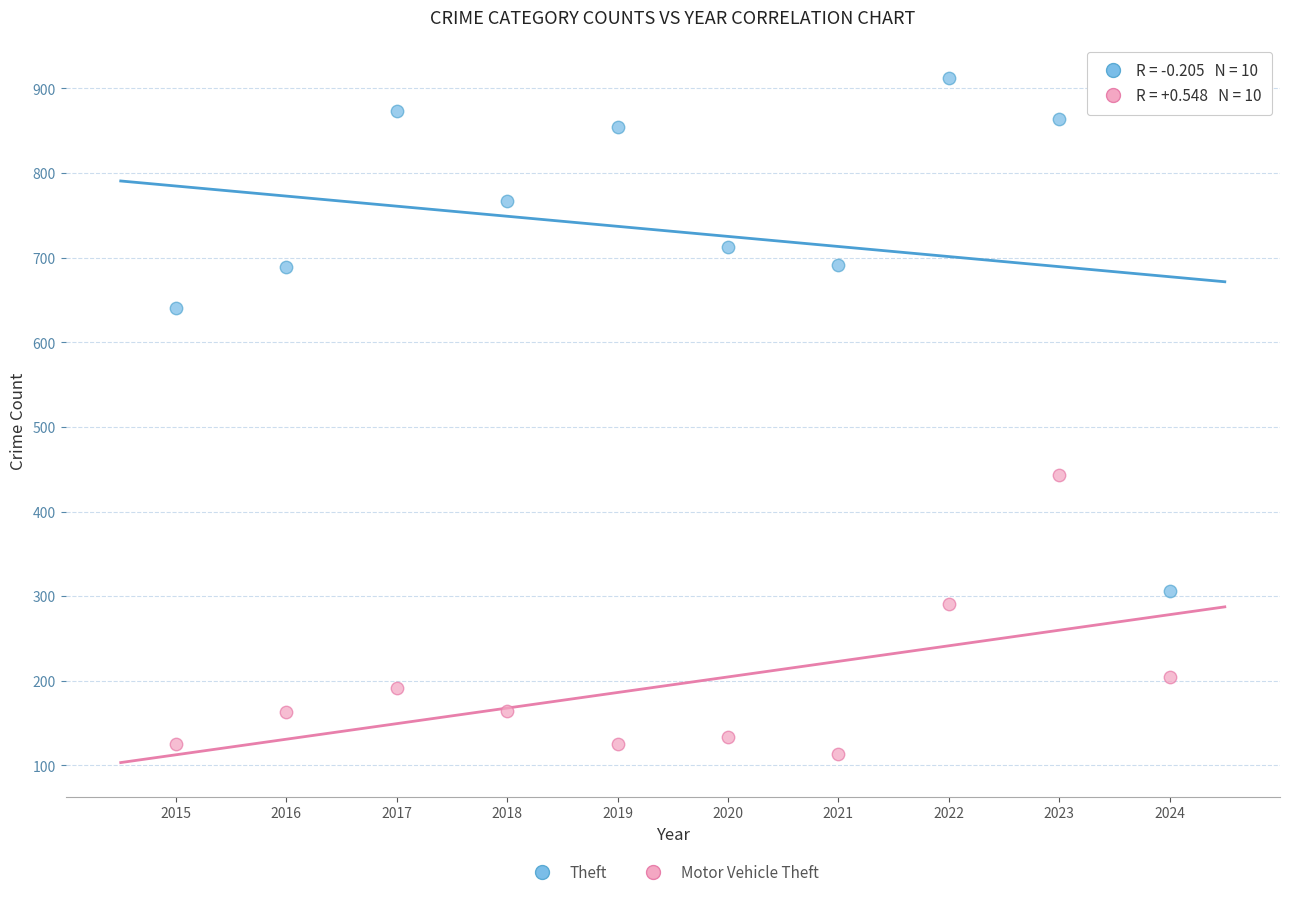

In the Motor Vehicle Theft series, what Y value is closest to 278?

291